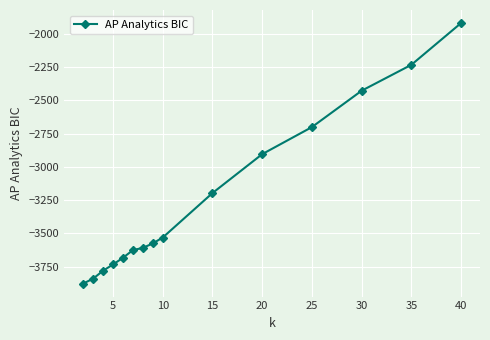

What is the greatest value displayed?

-1918.1